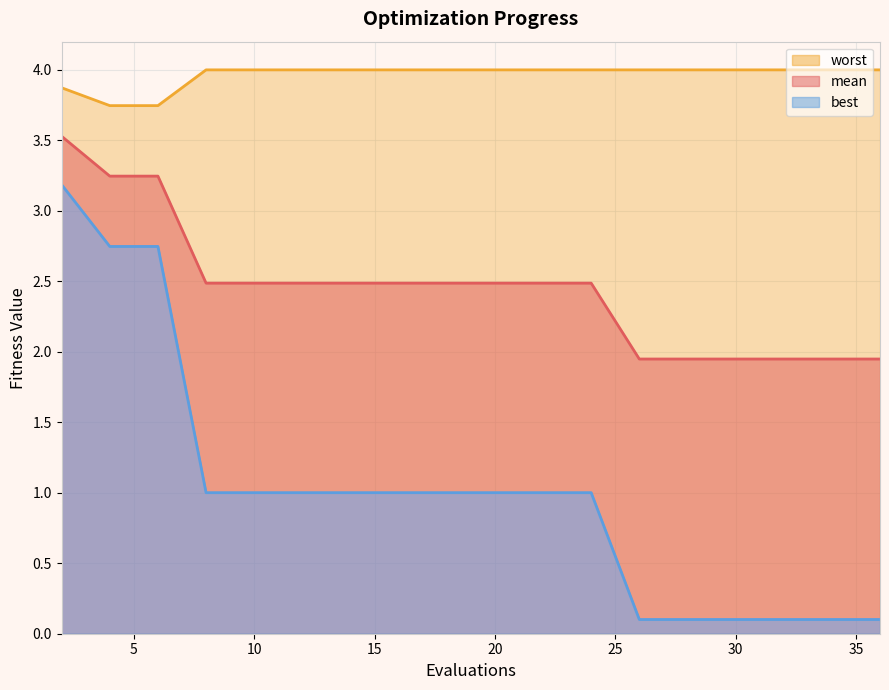

How many data points does each series have?

20